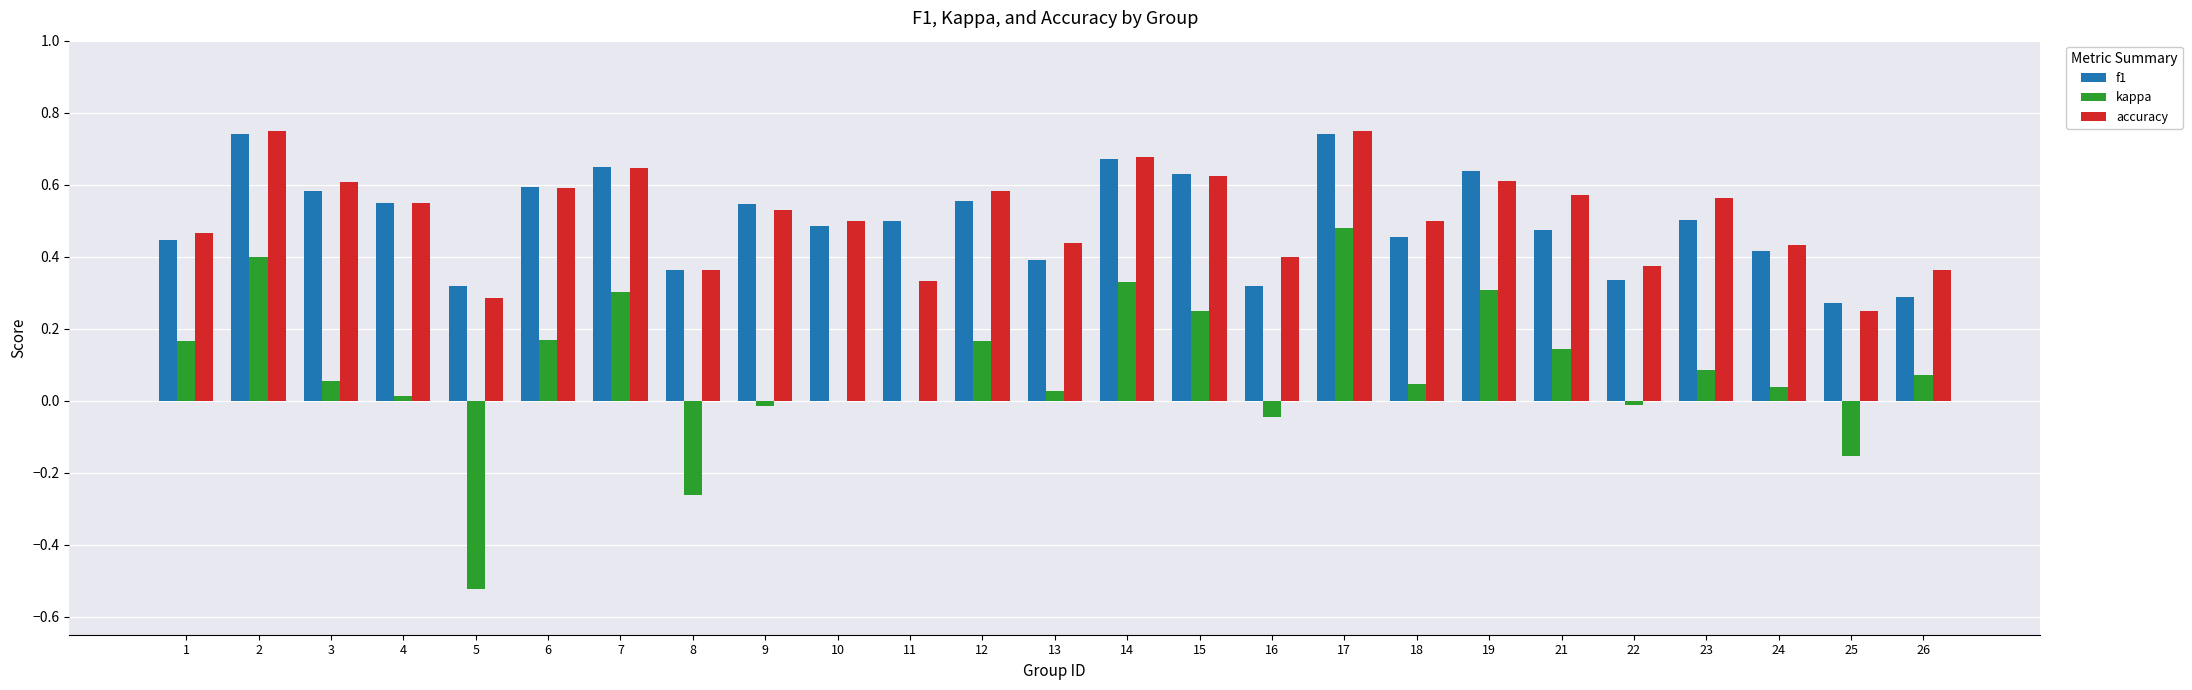

What is the sum of all accuracy values?

12.8